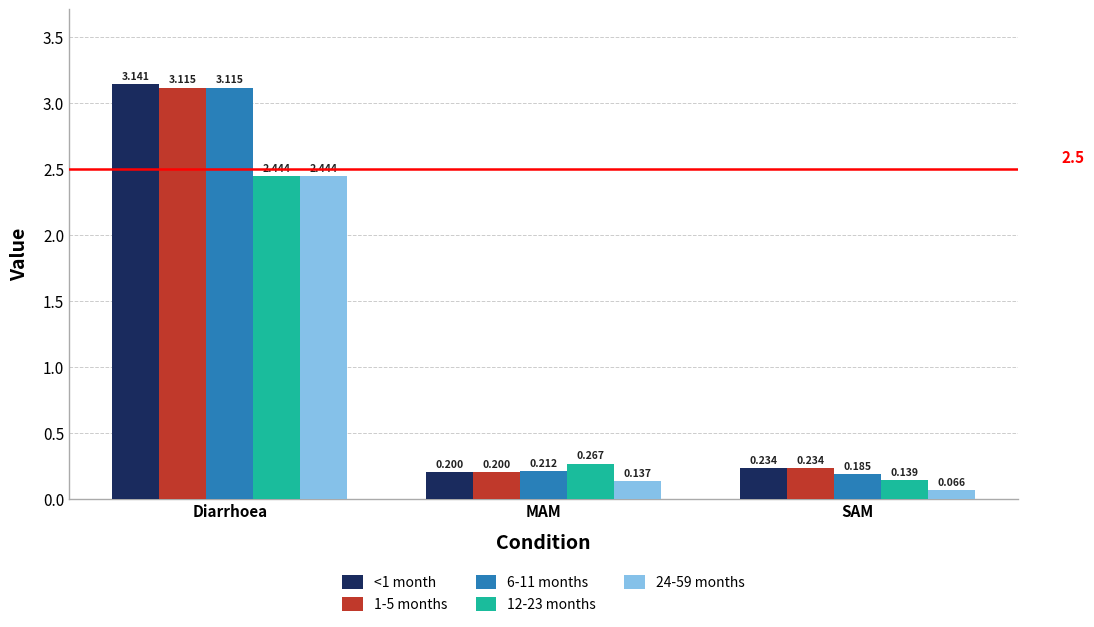

Is the value of 1-5 months at SAM greater than the value of 24-59 months at MAM?

Yes